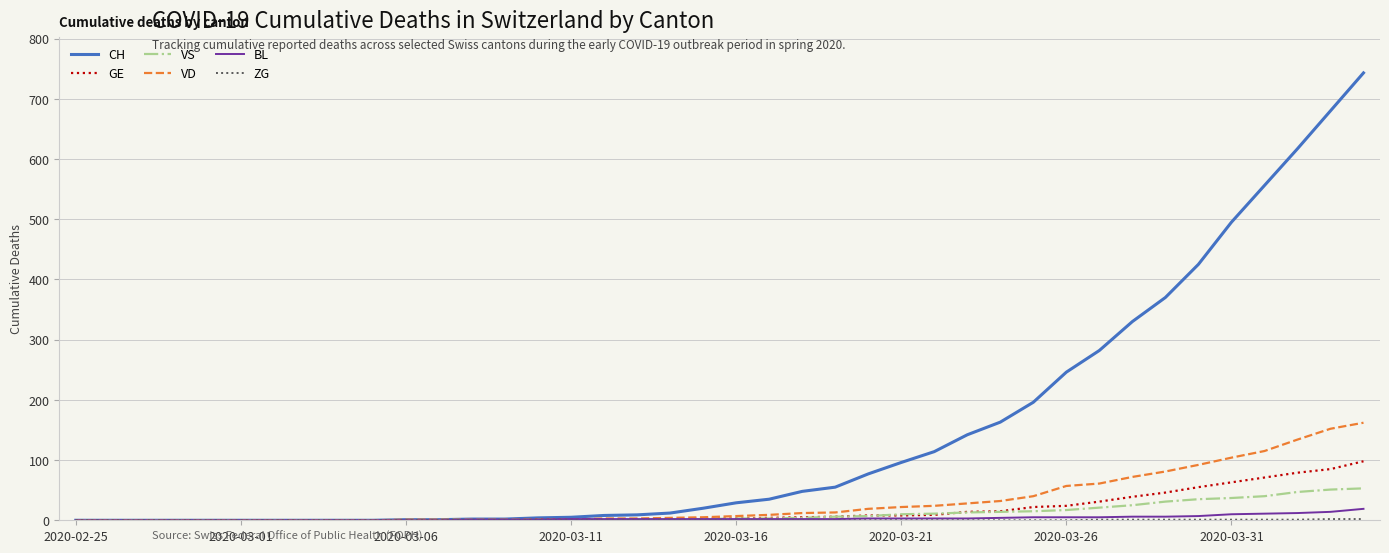

Which series has the widest spread of values?

CH